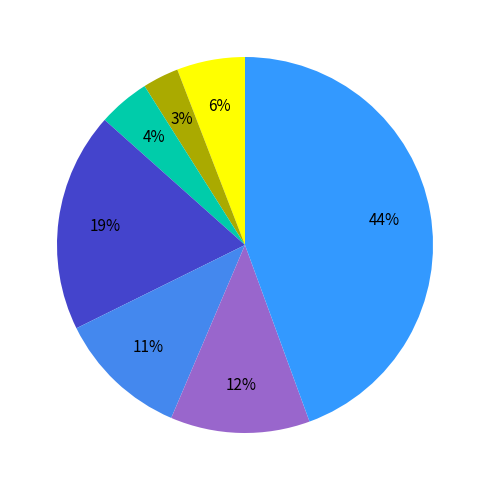

To the nearest percent, what is the difference between the largest and smallest slice percentages?

41%